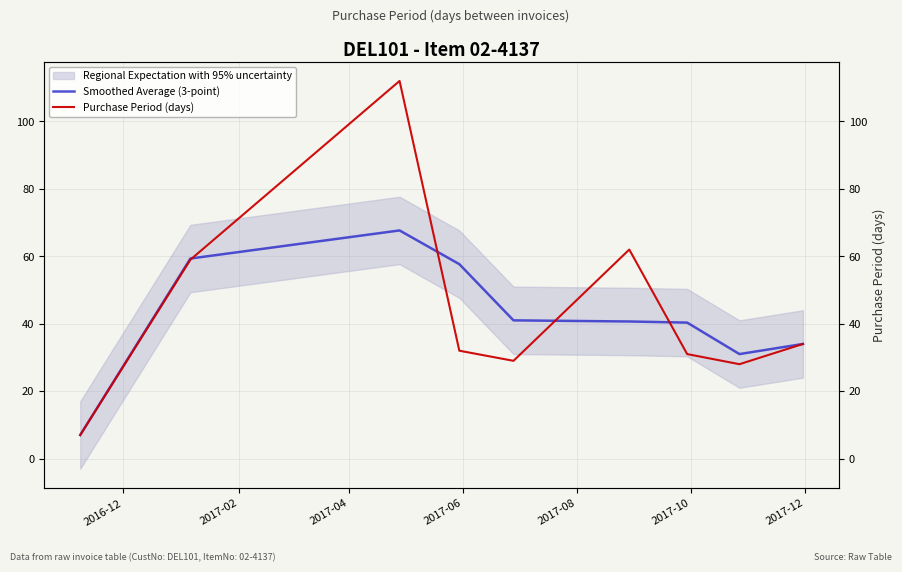

What position from the left is 2017-08?

5